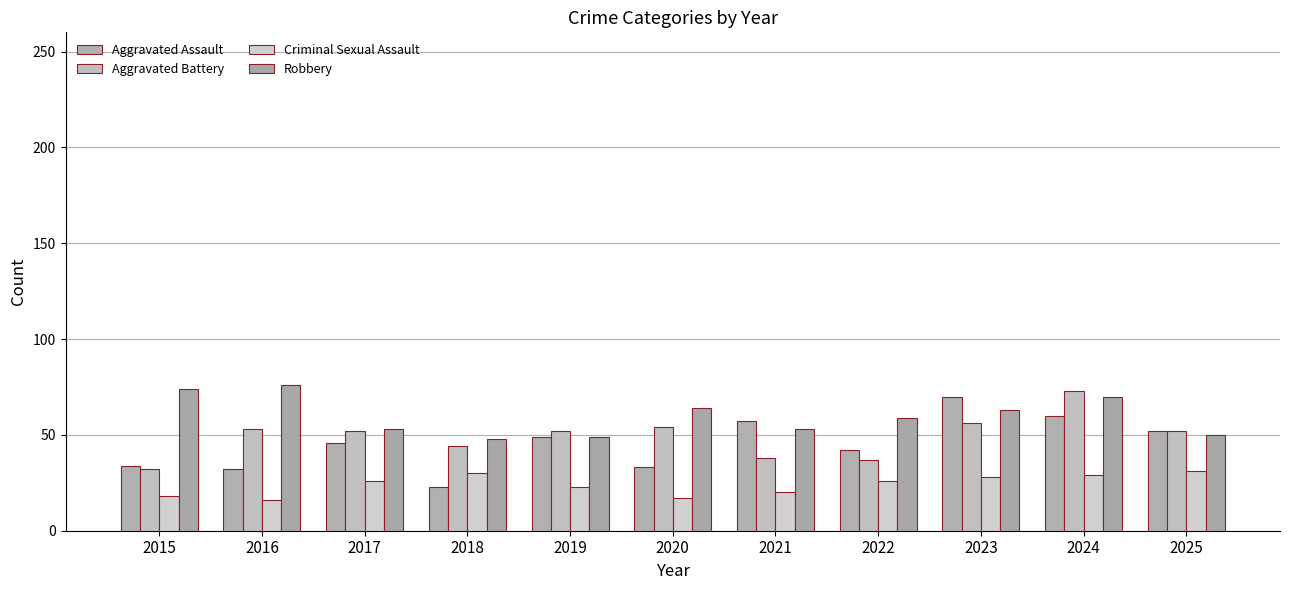

At how many categories does at least one series exceed 61?

5